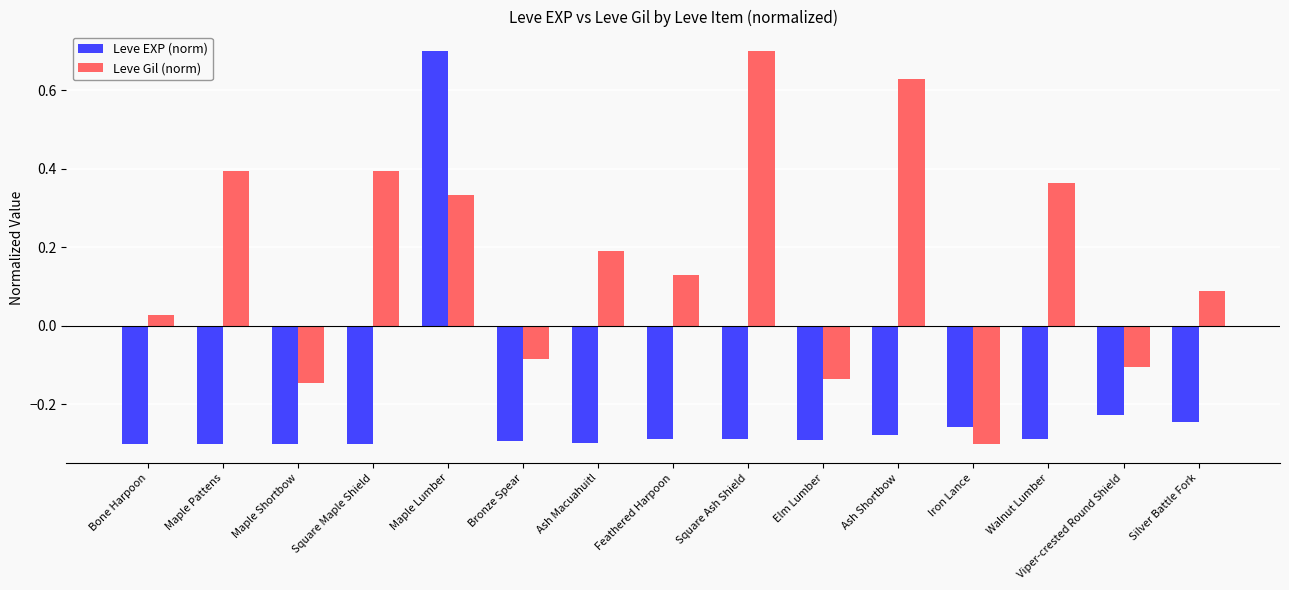

How many positive values does the Leve EXP (norm) series have?

1